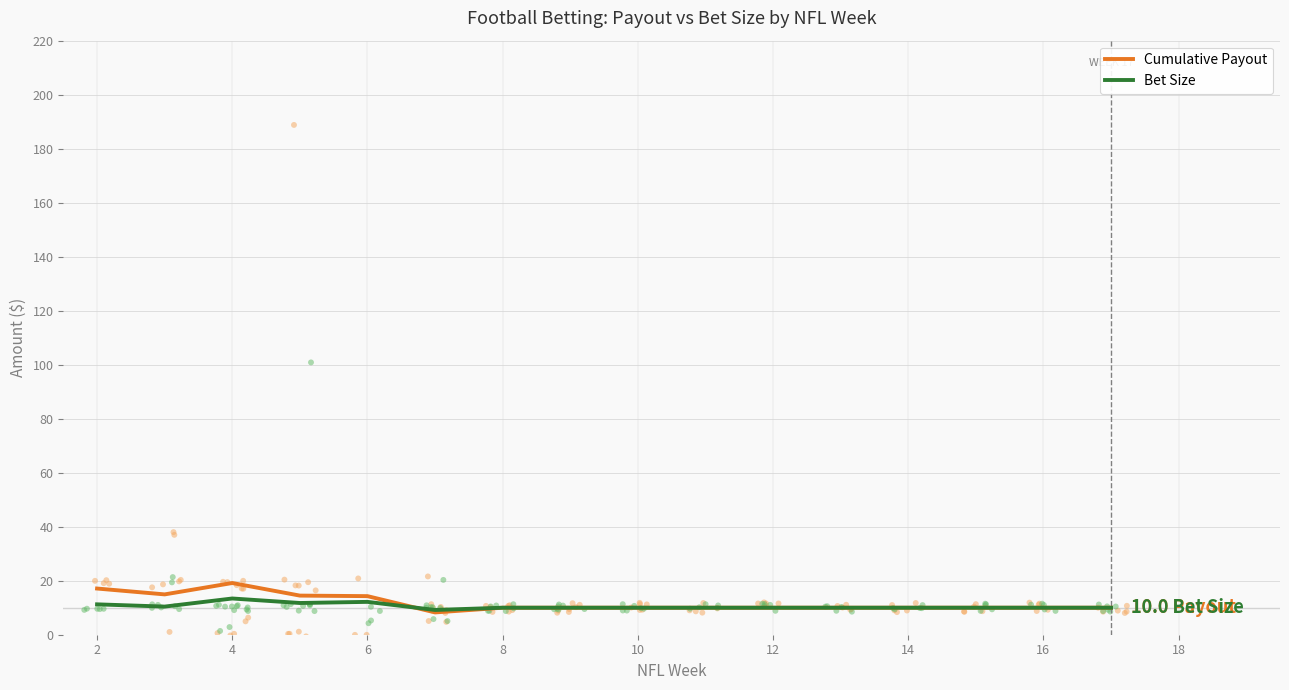

What are all the series names shown in the legend?

Cumulative Payout, Bet Size